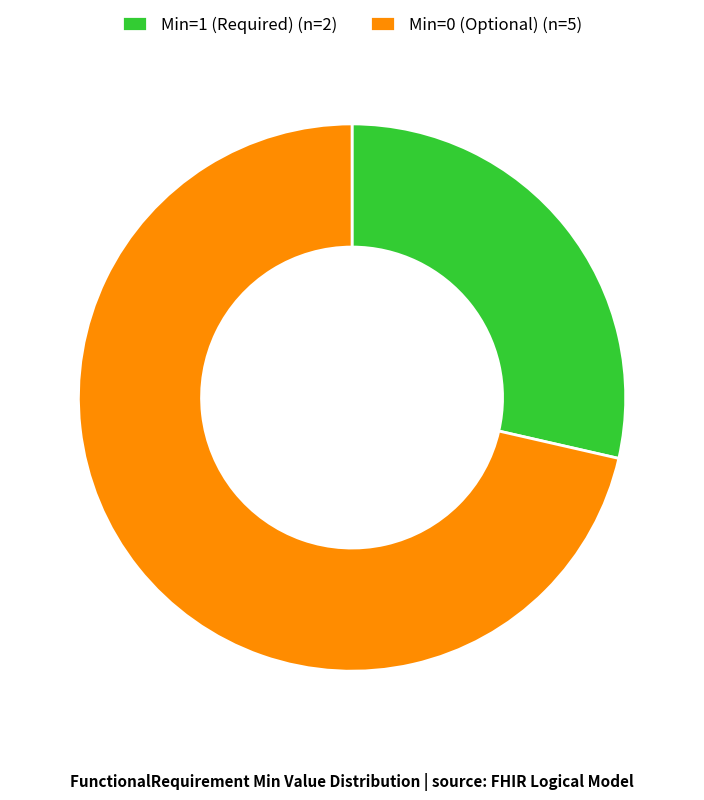

Combined, do Min=0 (Optional) (n=5) and Min=1 (Required) (n=2) account for over 50%?

Yes